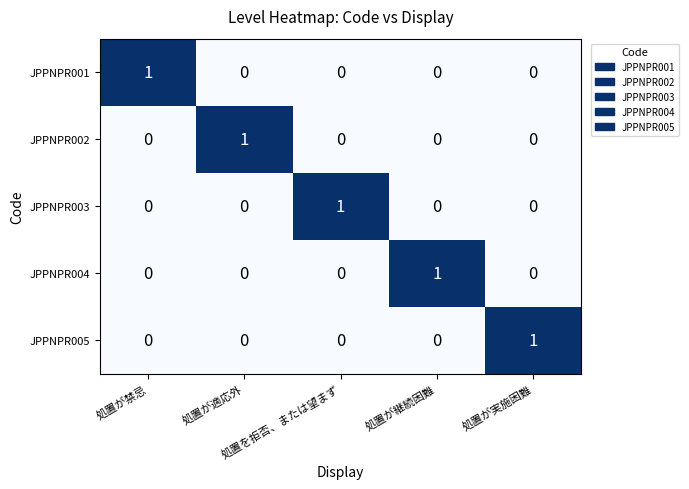

At how many categories does at least one series exceed 0?

5